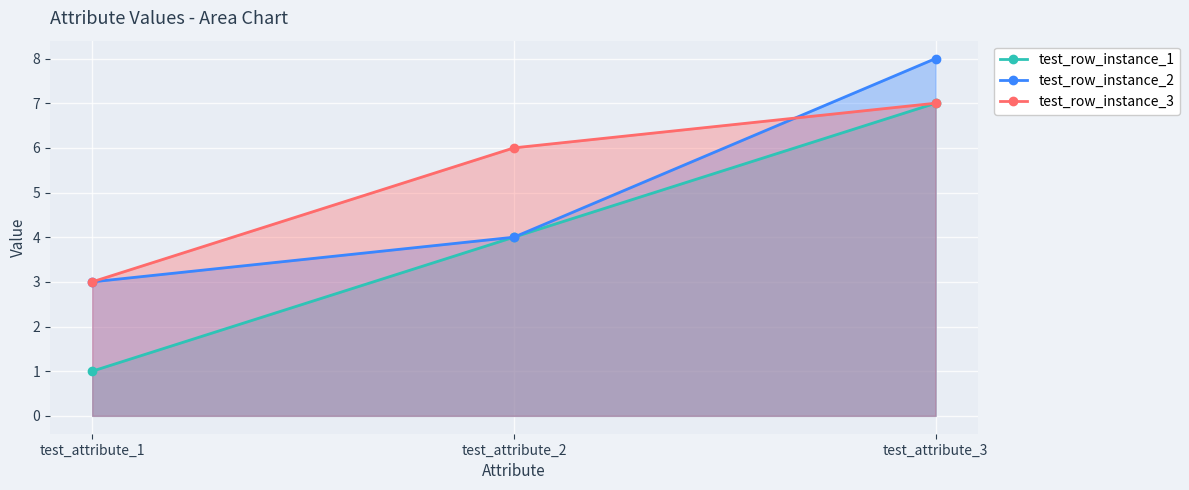

Rank the series by their average value, from highest to lowest.

test_row_instance_3, test_row_instance_2, test_row_instance_1